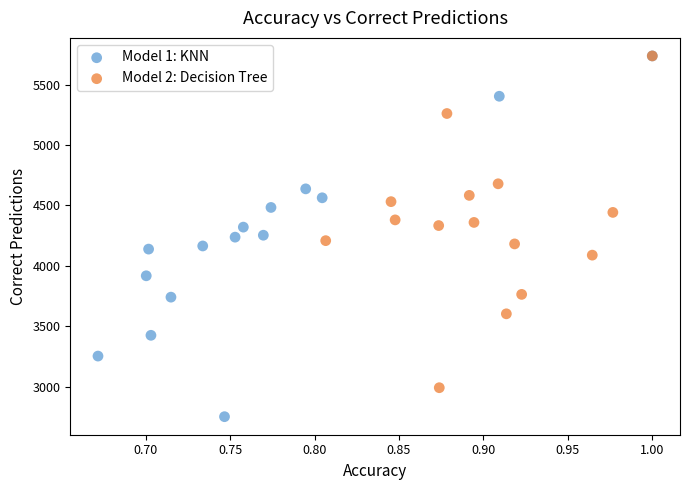

Which series contains the lowest Y value?

Model 1: KNN